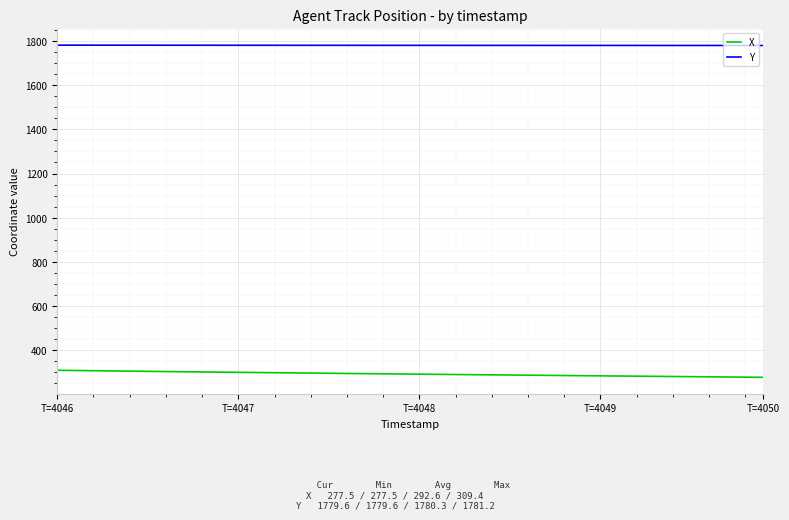

Rank the series by their average value, from highest to lowest.

Y, X